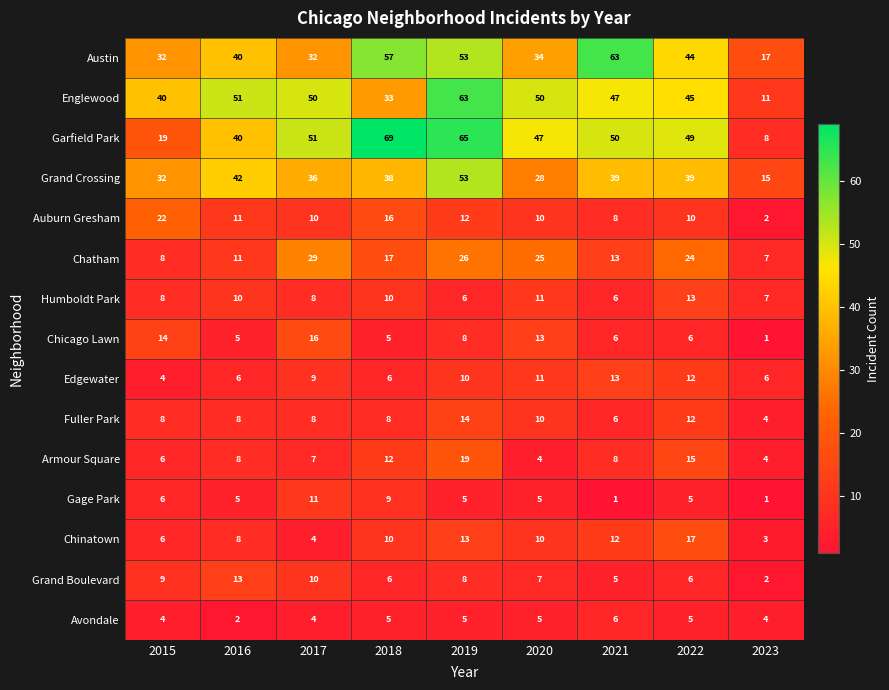

What is the total value across all series at 2018?

301